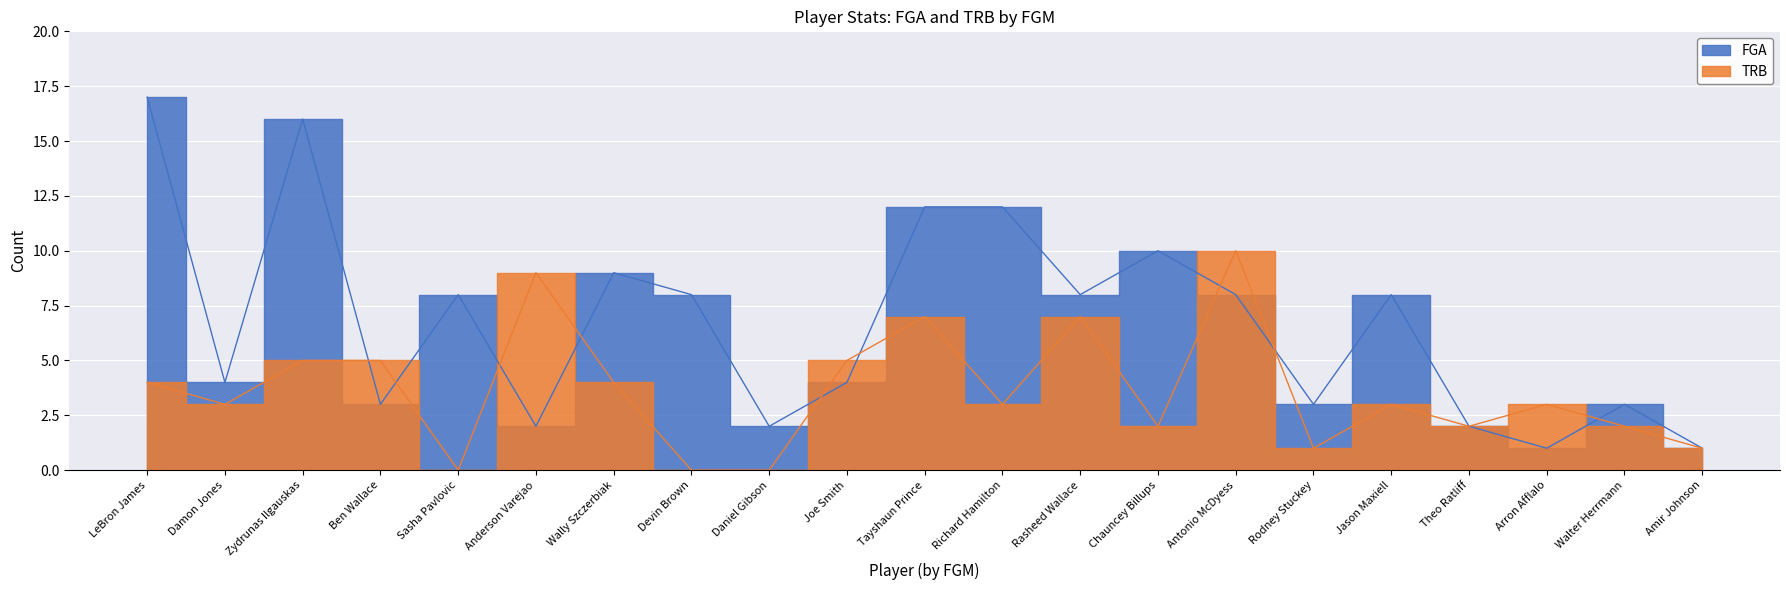

Reading left to right, what are all the values shown in this chart?

FGA: LeBron James=17	Damon Jones=4	Zydrunas Ilgauskas=16	Ben Wallace=3	Sasha Pavlovic=8	Anderson Varejao=2	Wally Szczerbiak=9	Devin Brown=8	Daniel Gibson=2	Joe Smith=4	Tayshaun Prince=12	Richard Hamilton=12	Rasheed Wallace=8	Chauncey Billups=10	Antonio McDyess=8	Rodney Stuckey=3	Jason Maxiell=8	Theo Ratliff=2	Arron Afflalo=1	Walter Herrmann=3	Amir Johnson=1
TRB: LeBron James=4	Damon Jones=3	Zydrunas Ilgauskas=5	Ben Wallace=5	Sasha Pavlovic=0	Anderson Varejao=9	Wally Szczerbiak=4	Devin Brown=0	Daniel Gibson=0	Joe Smith=5	Tayshaun Prince=7	Richard Hamilton=3	Rasheed Wallace=7	Chauncey Billups=2	Antonio McDyess=10	Rodney Stuckey=1	Jason Maxiell=3	Theo Ratliff=2	Arron Afflalo=3	Walter Herrmann=2	Amir Johnson=1